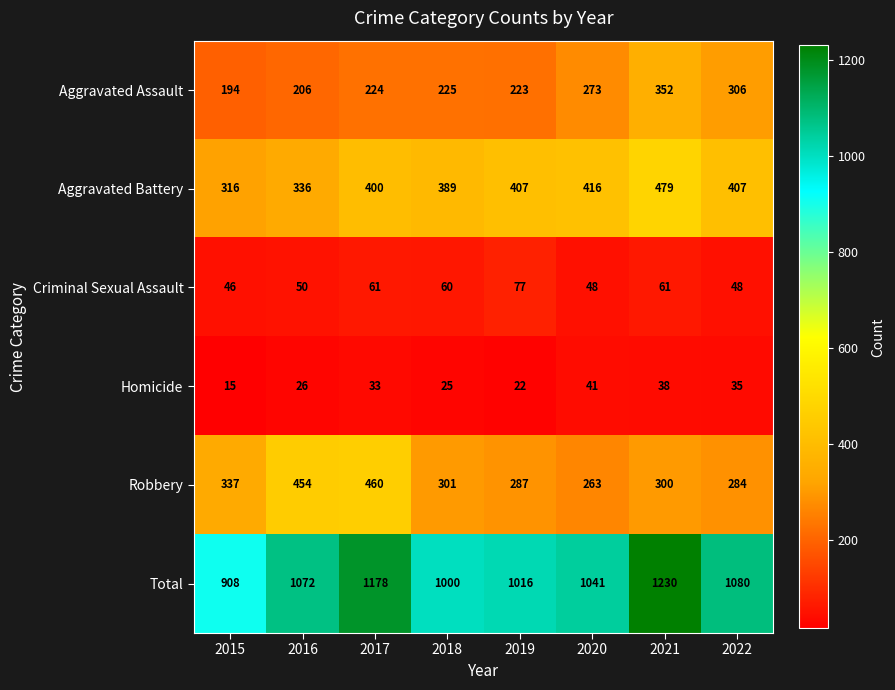

What is the sum of the Robbery values at 2020 and 2021?

563